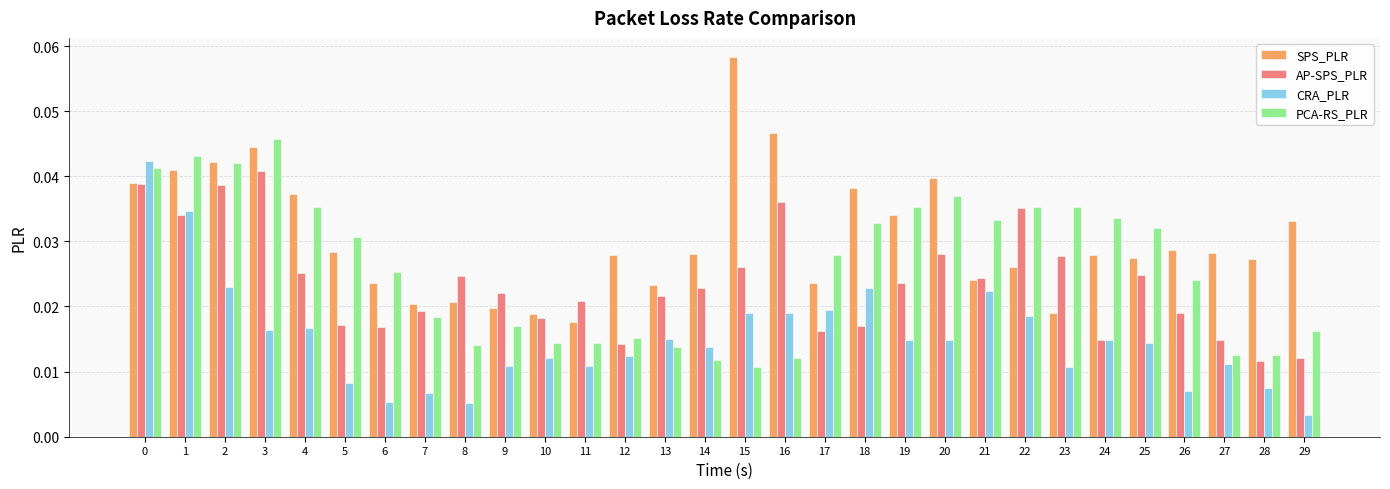

Count the SPS_PLR values in the range 0 to 1.

30